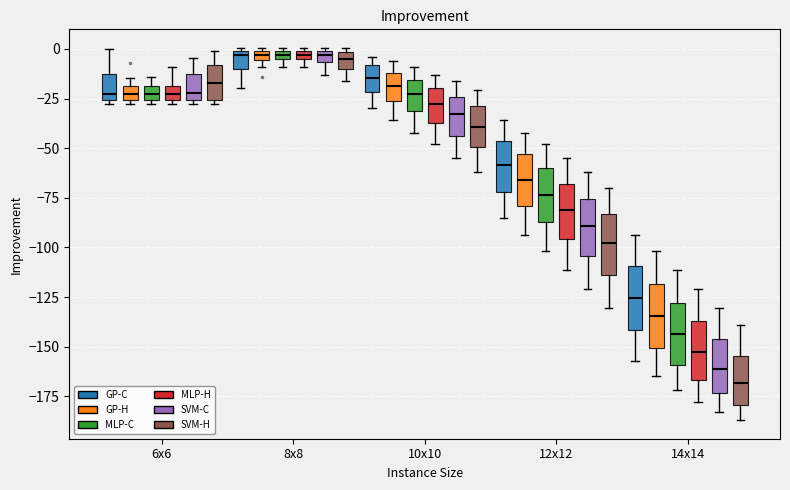

Which box's median line is the lowest?

14x14 (SVM-H)